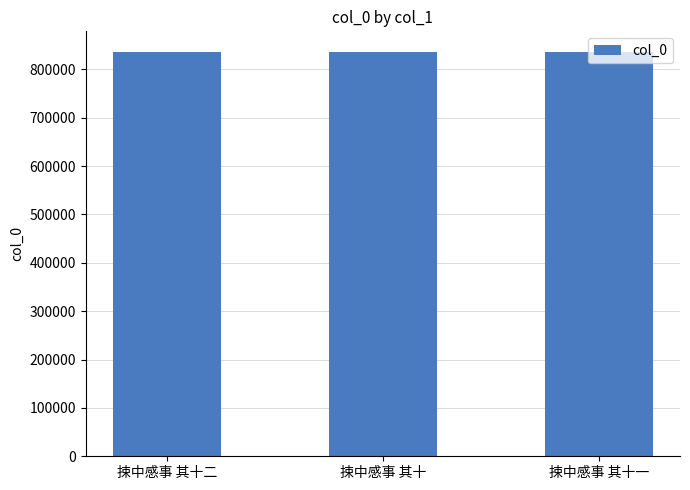

The chart shows a value of 506684 at 捒中感事 其十. True or false?

False